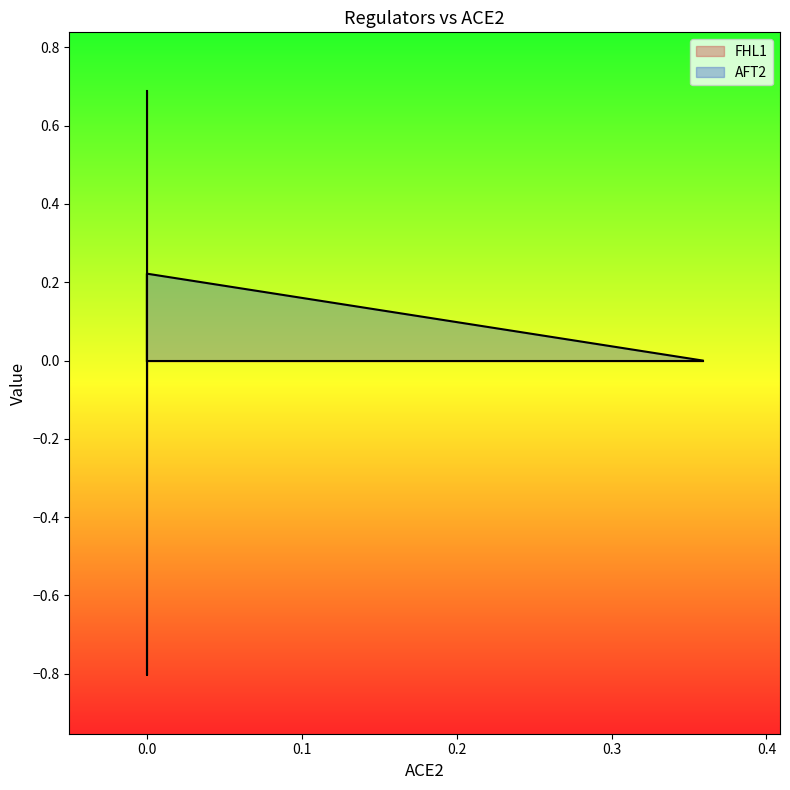

How many distinct data groups are displayed?

2